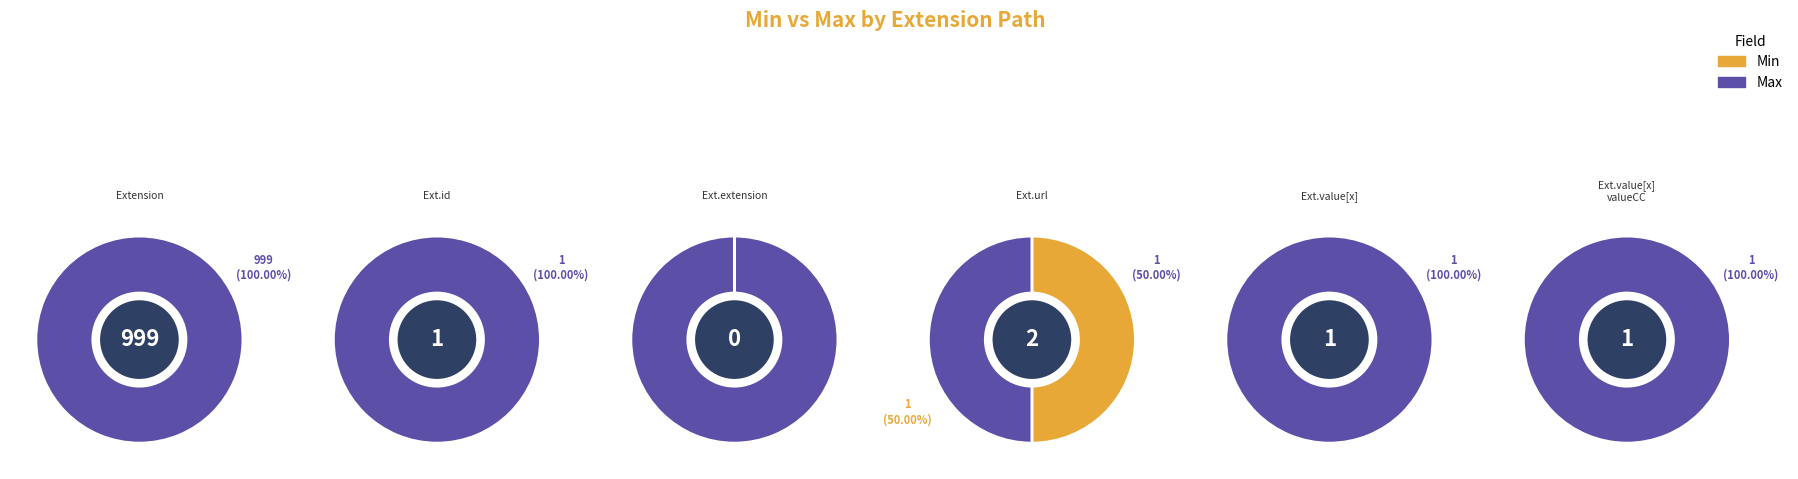

Which category has the smallest portion of the pie?

Extension